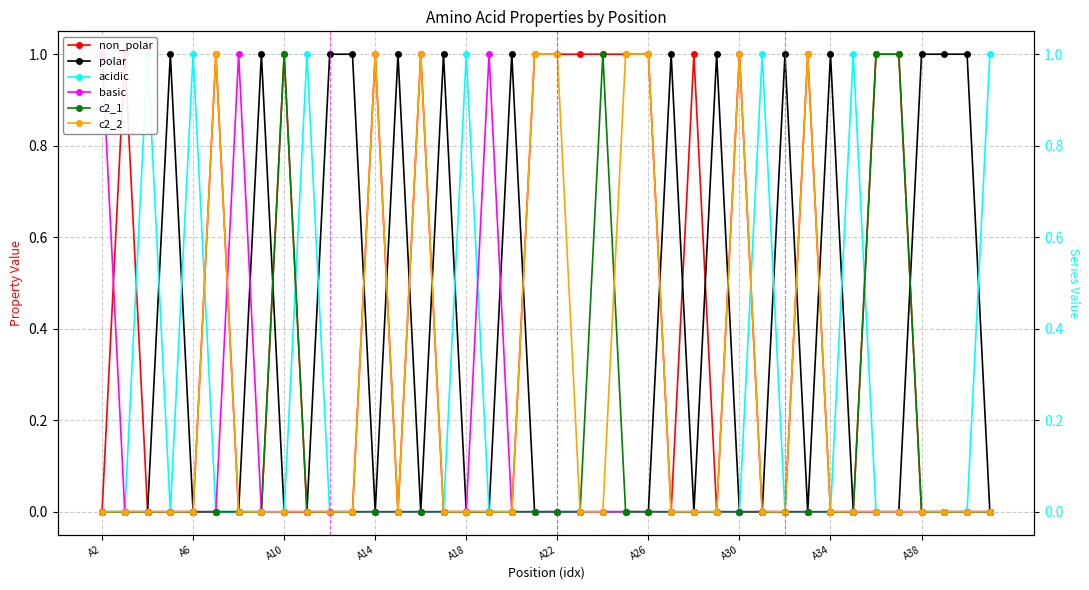

Which series has the largest range (max minus min)?

non_polar